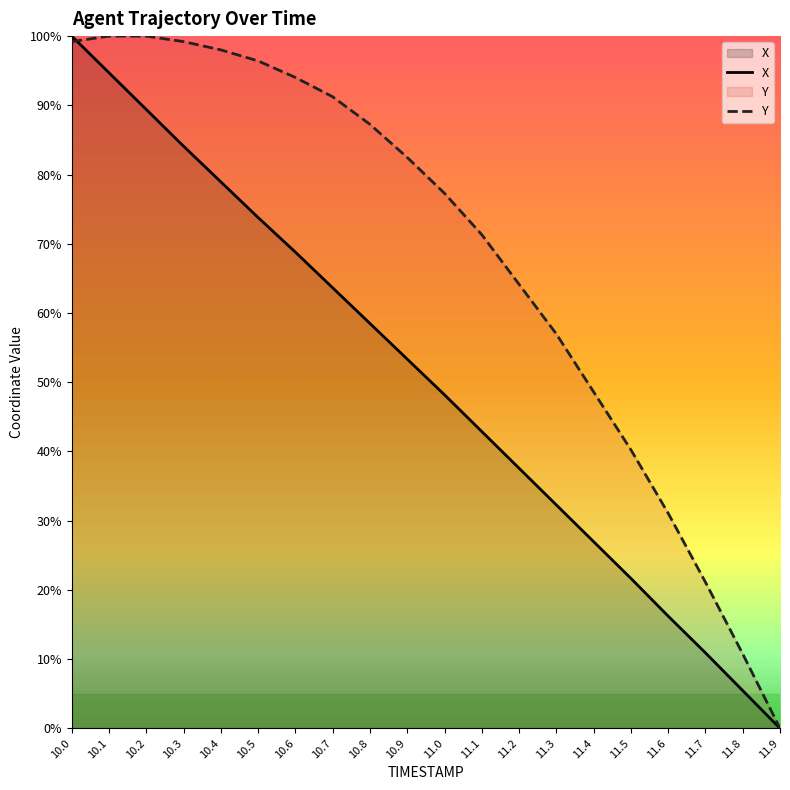

The value of X at 11.8 is 5.5. True or false?

True